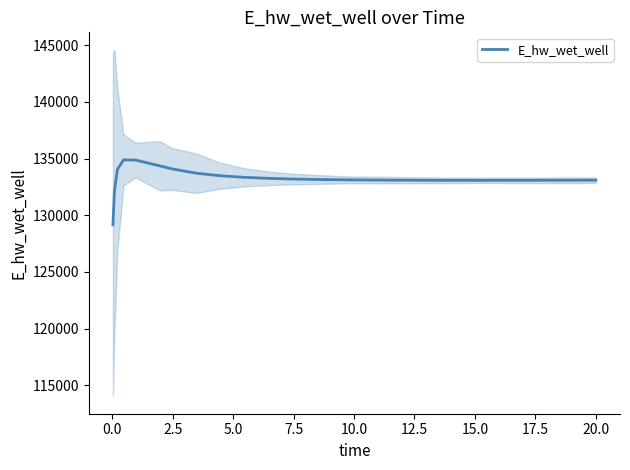

What is the maximum value for E_hw_wet_well?

134878.5